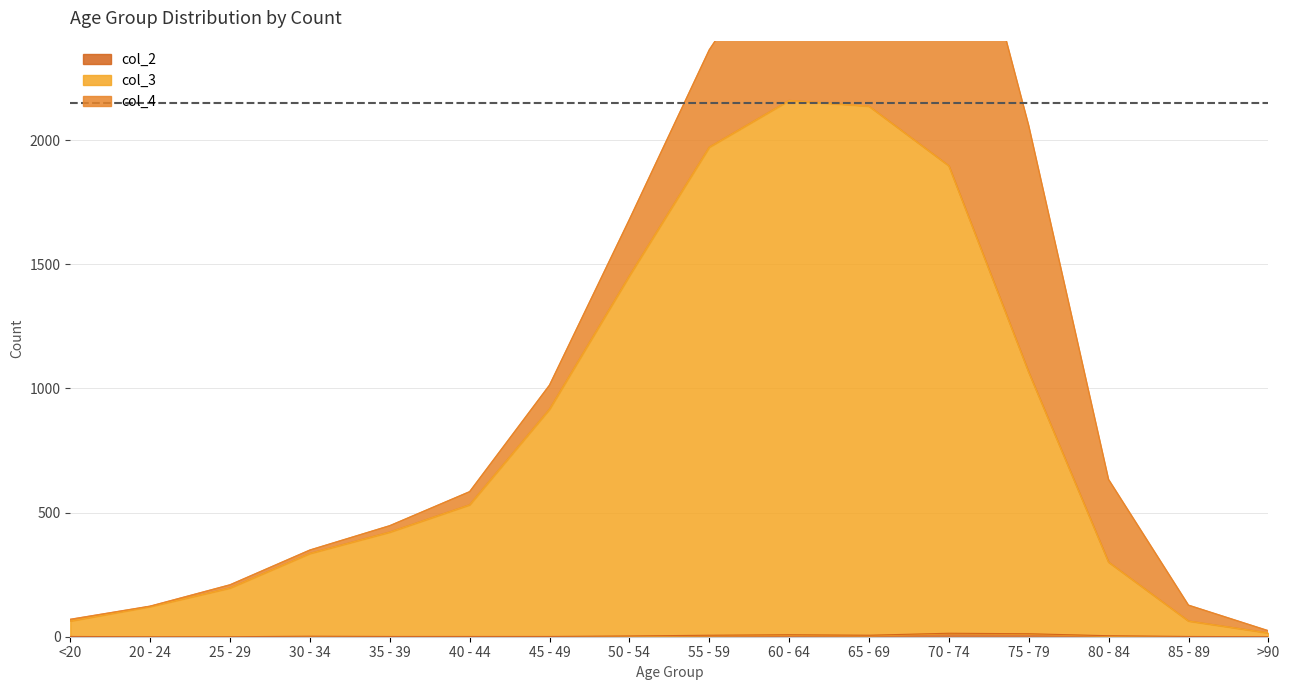

Which series has the largest range (max minus min)?

col_3